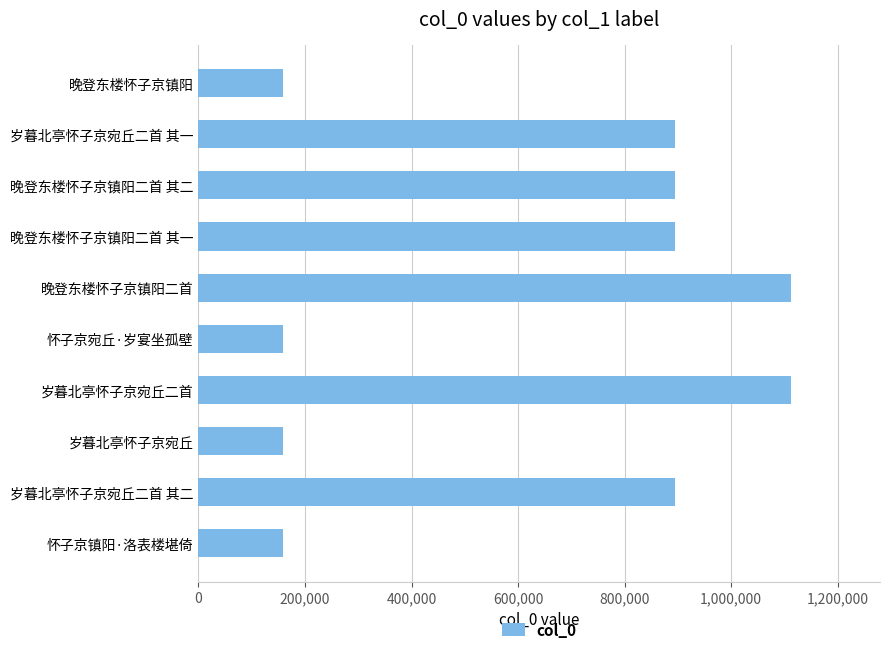

What is the label of the 1st bar from the top?

晚登东楼怀子京镇阳